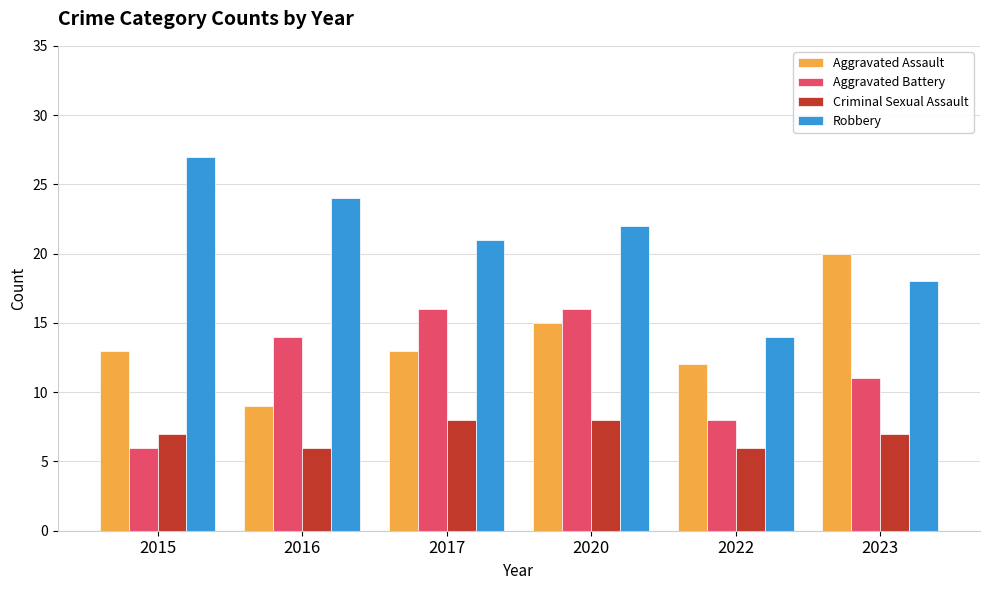

Rank the series by their maximum value, from highest to lowest.

Robbery, Aggravated Assault, Aggravated Battery, Criminal Sexual Assault